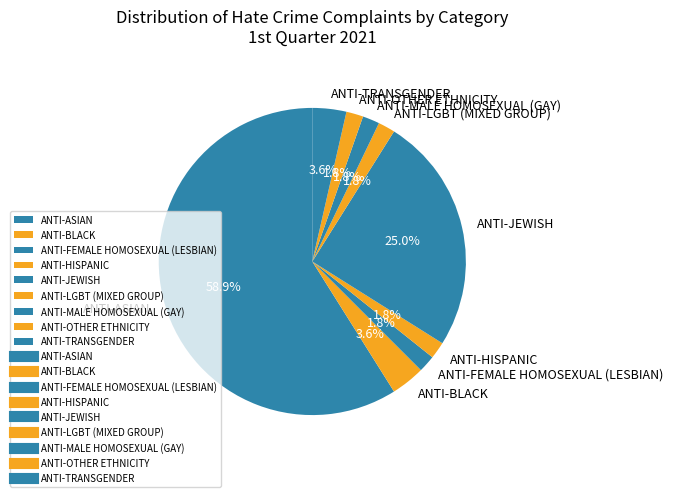

Which has a higher value, ANTI-JEWISH or ANTI-MALE HOMOSEXUAL (GAY)?

ANTI-JEWISH